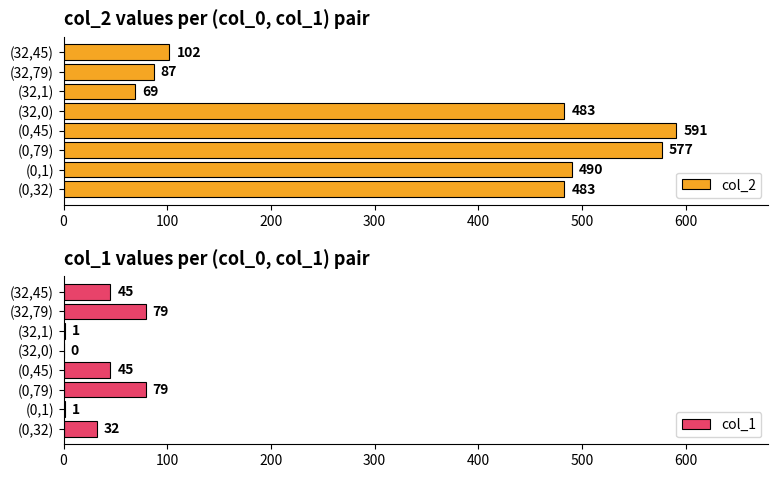

Which series changed the most between 200 and 700?

col_2